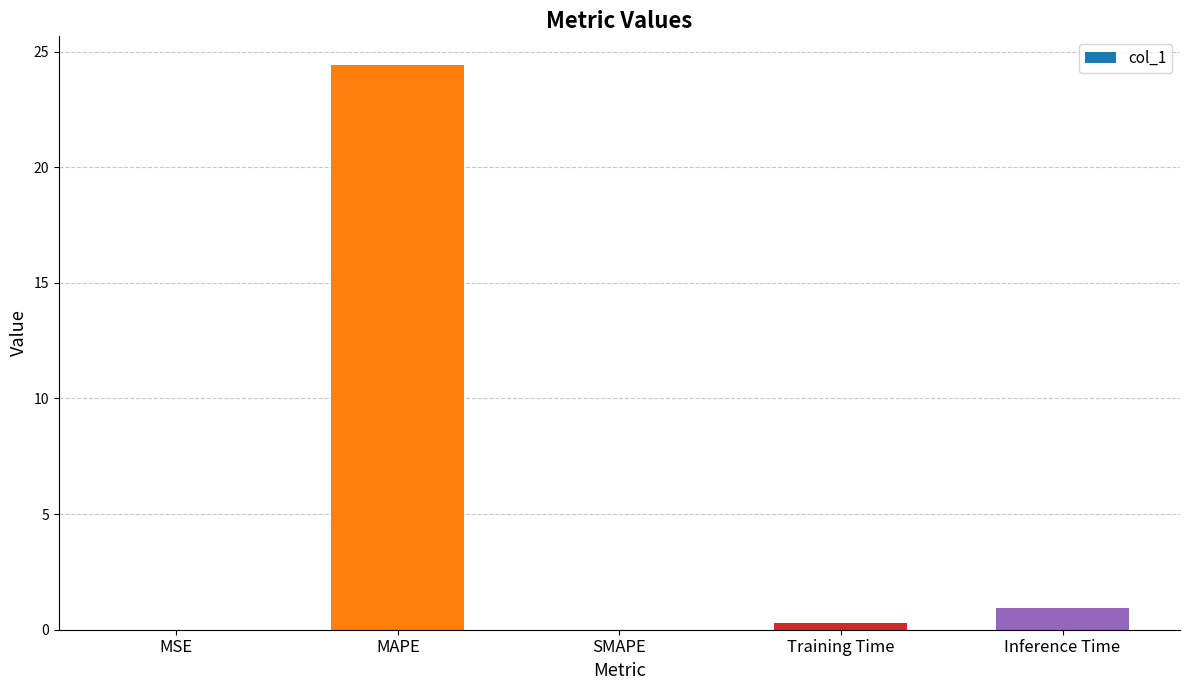

Does the chart contain stacked bars?

No